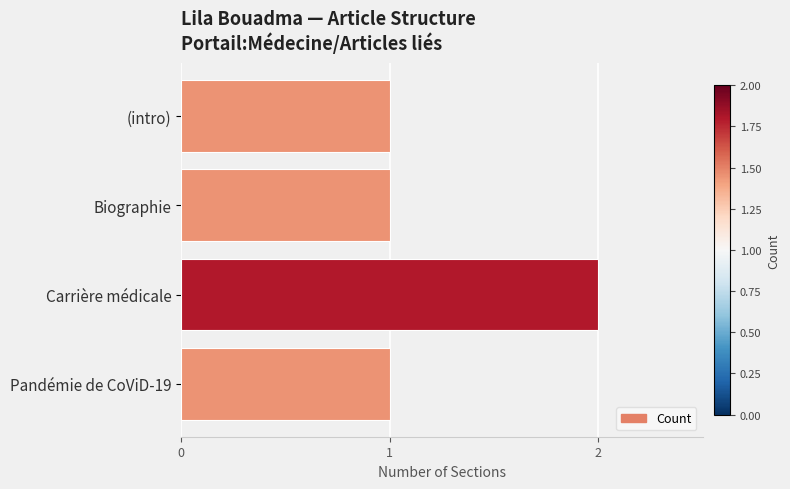

Reading top to bottom, list all the values displayed in this chart.

1	1	2	1